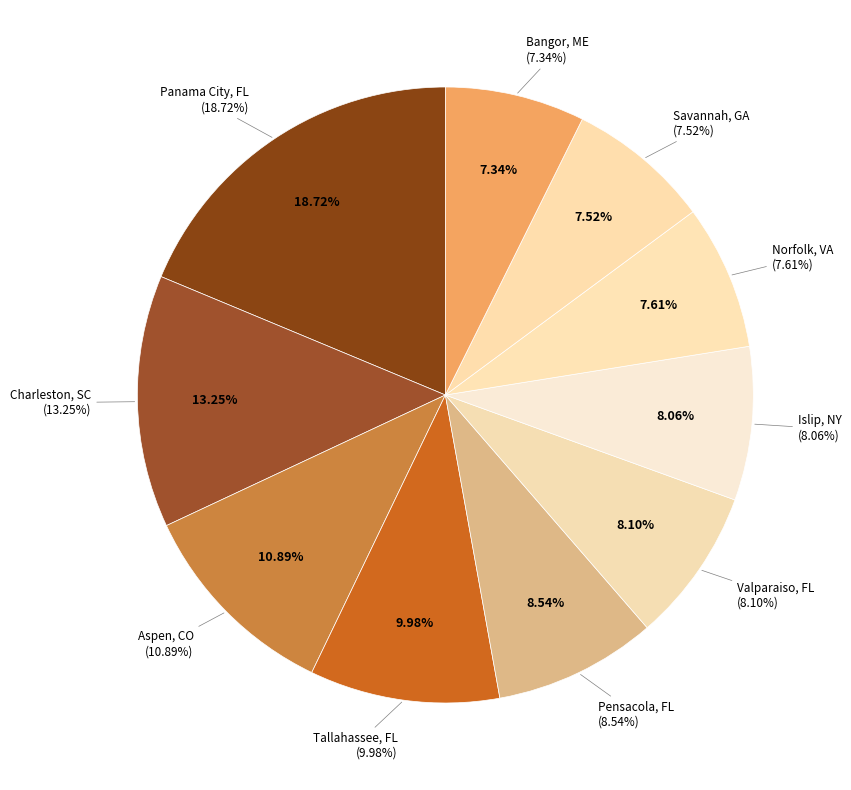

Do Norfolk, VA and Savannah, GA together represent more than half of the pie?

No